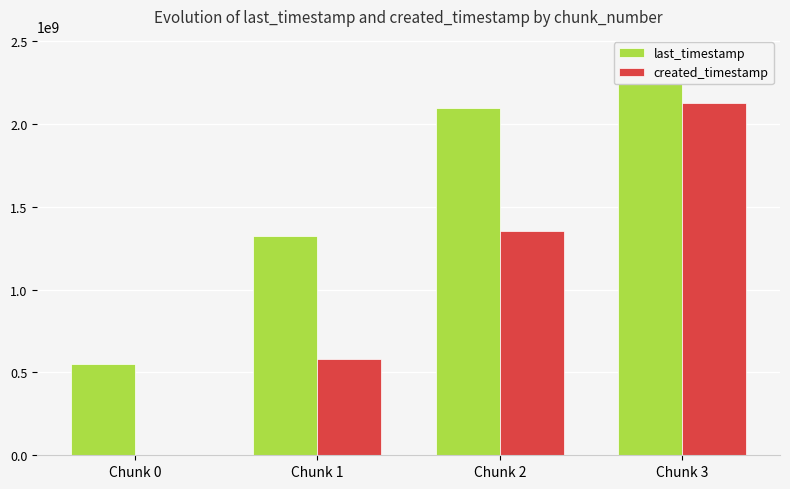

Are the bars horizontal?

No